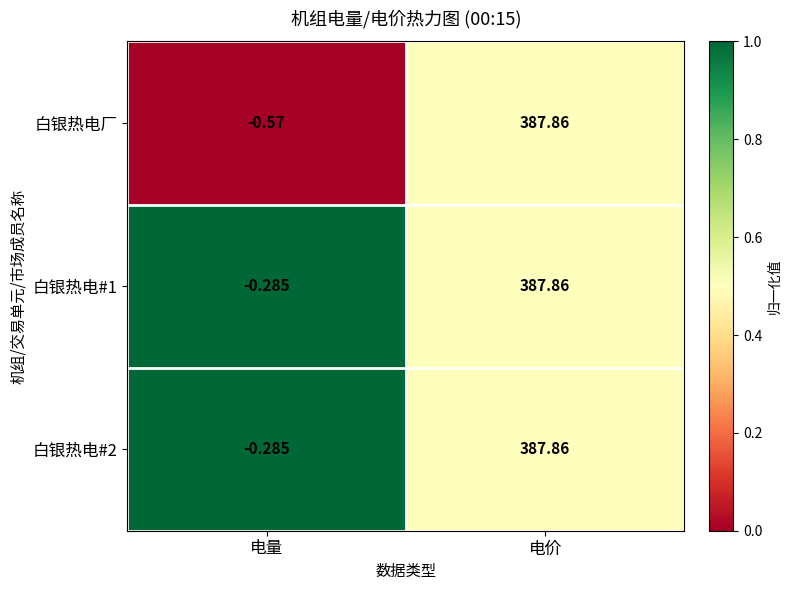

At which label is 白银热电厂 closest to 193?

电量